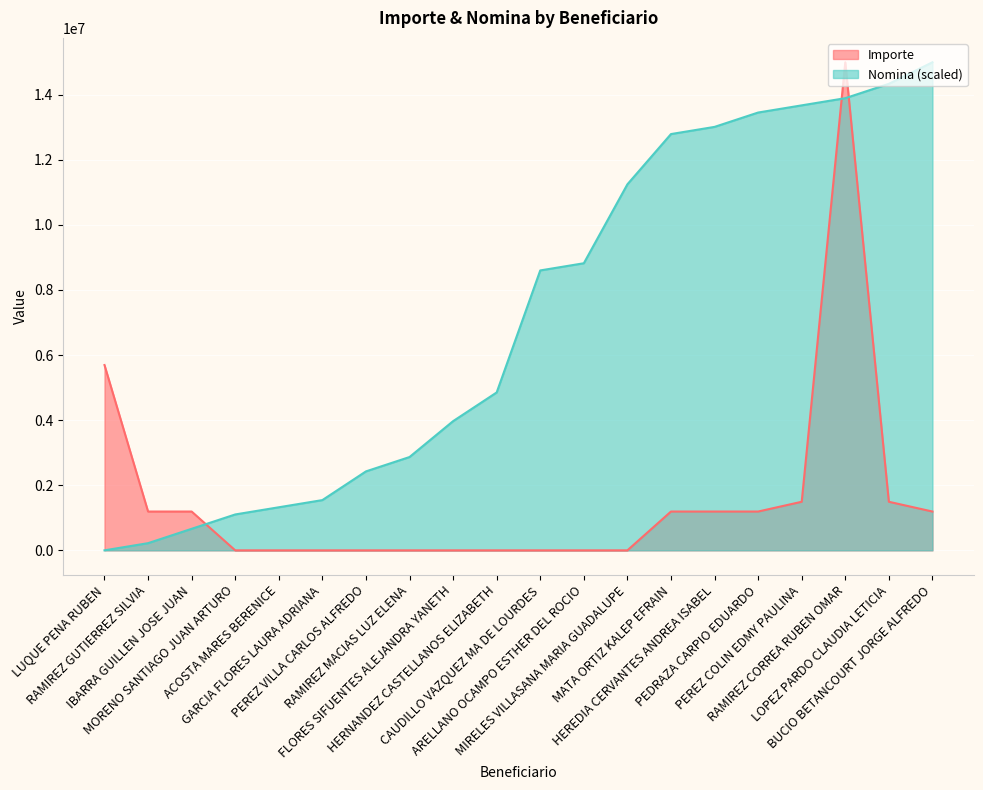

Which category has the lowest value in the Importe series?

MORENO SANTIAGO JUAN ARTURO